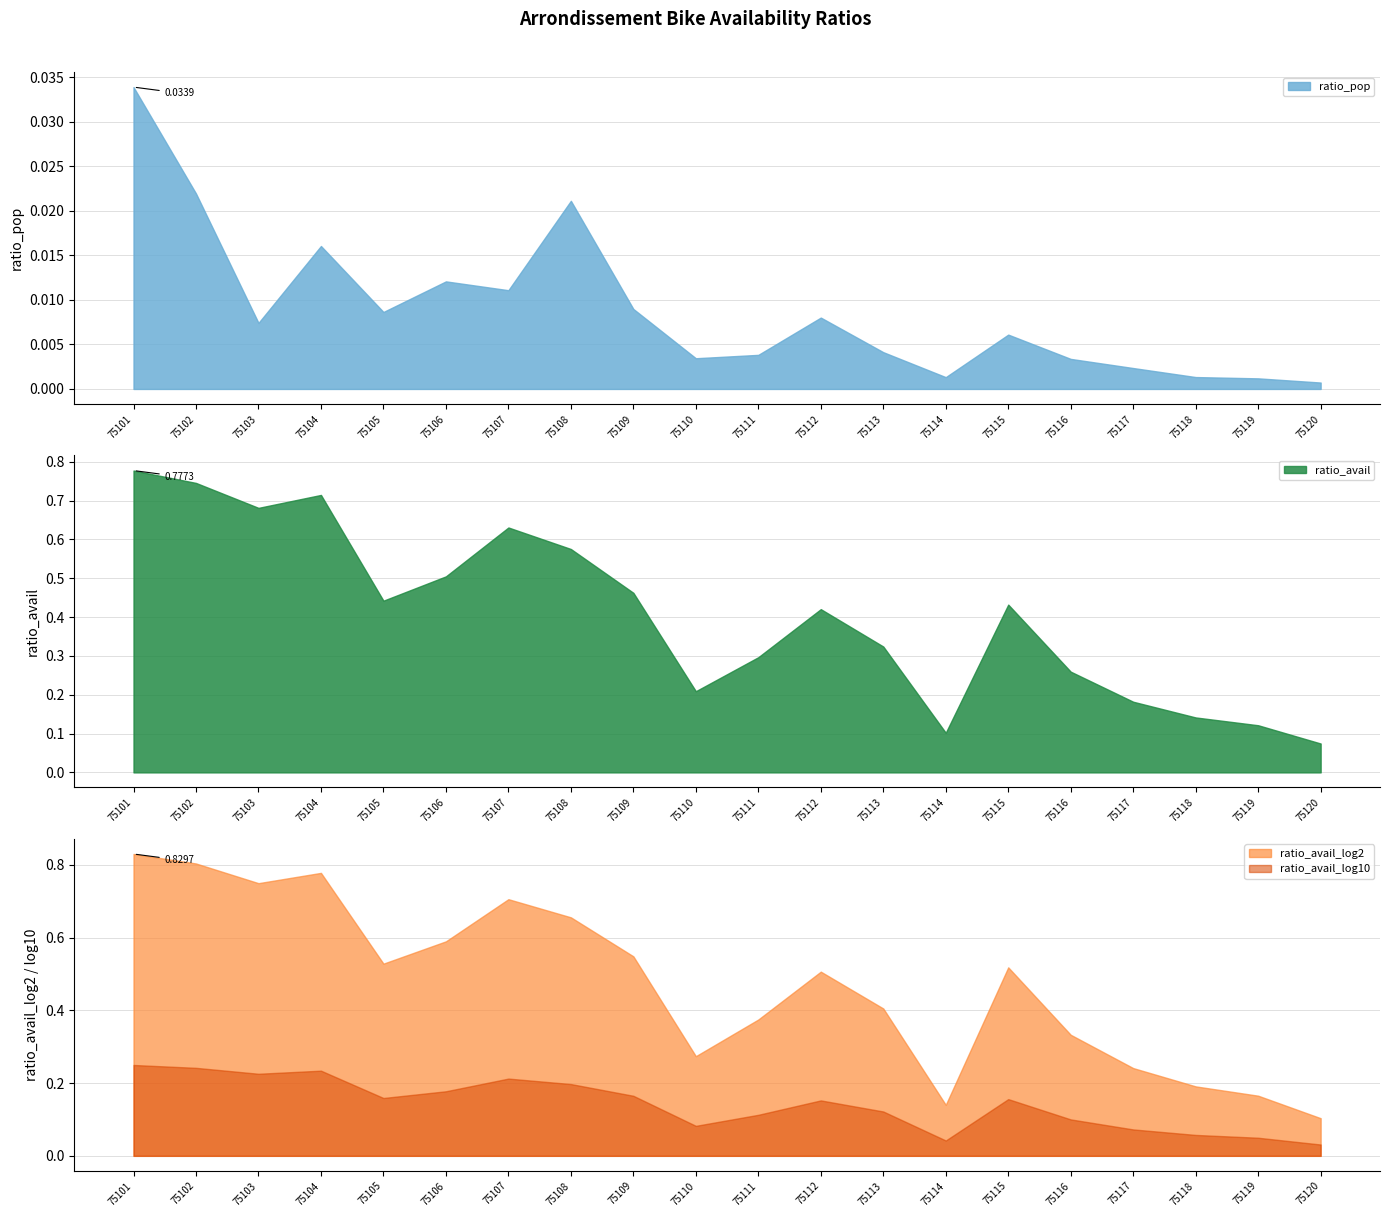

True or false: ratio_avail_log10 and ratio_avail_log2 cross at least once.

False